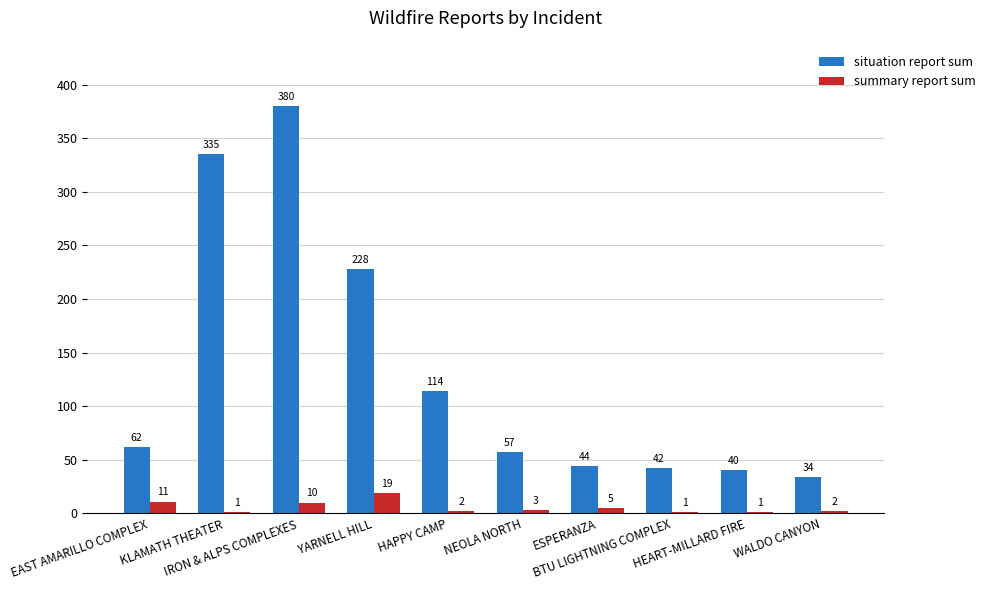

Is the value of summary report sum at BTU LIGHTNING COMPLEX greater than the value of situation report sum at BTU LIGHTNING COMPLEX?

No